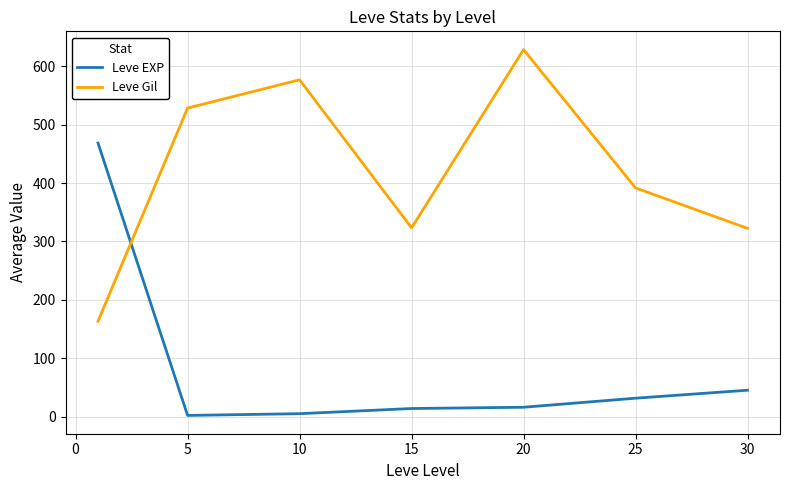

True or false: Leve EXP and Leve Gil intersect in this chart.

True